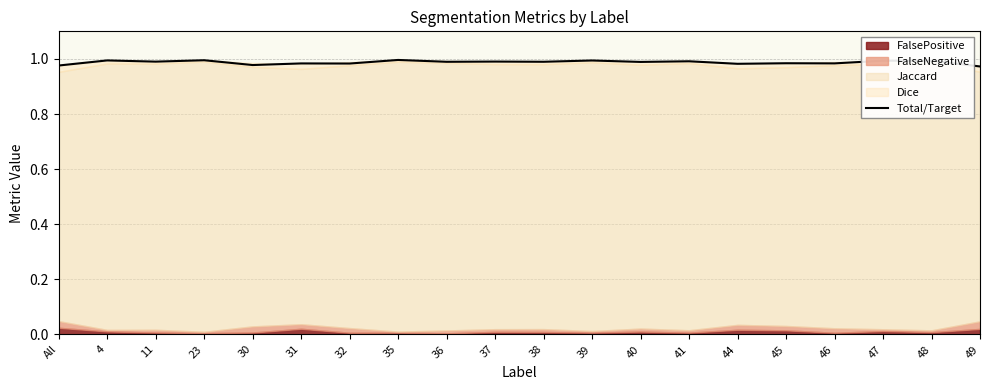

Does the chart have visible grid lines?

Yes